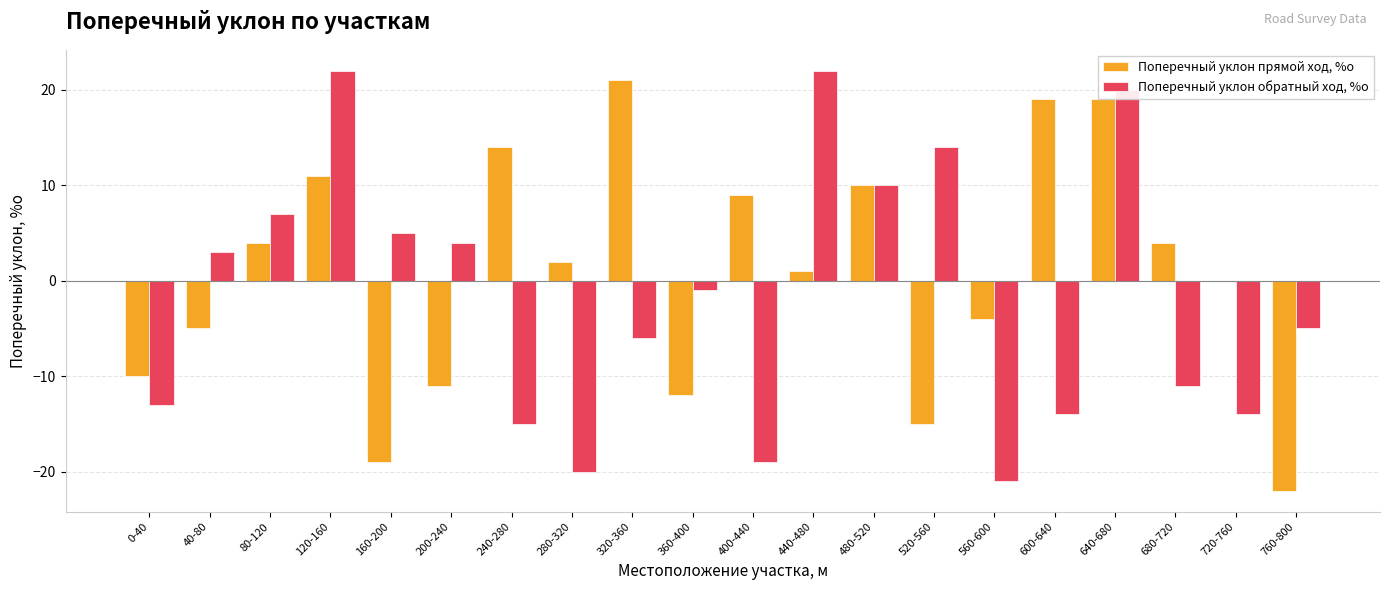

What is the sum of all Поперечный уклон прямой ход, %о values?

16